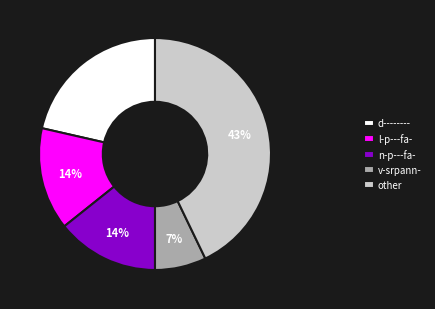

Is it true that d-------- is 31% of the pie?

False